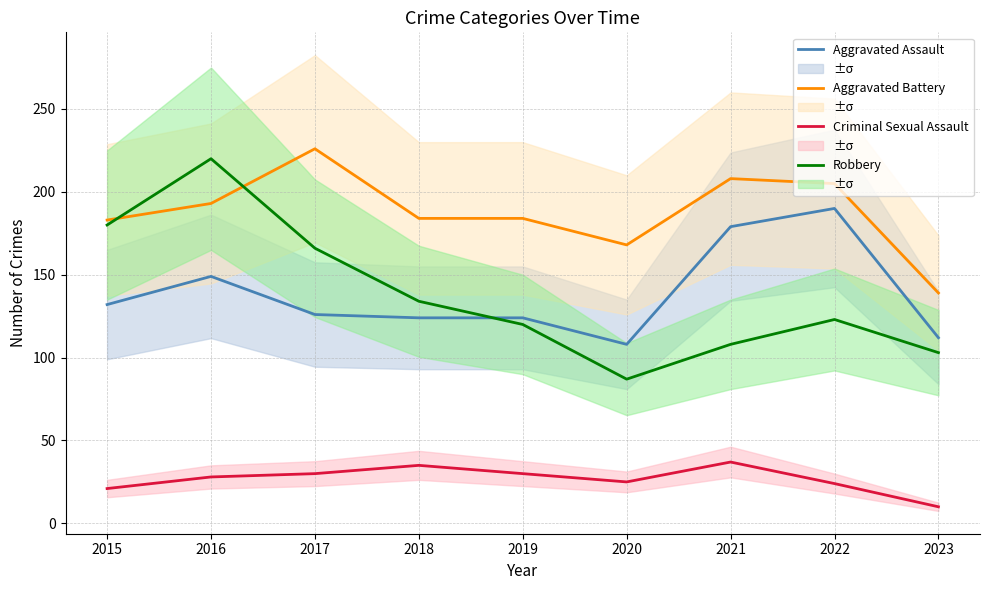

How many distinct data groups are displayed?

4